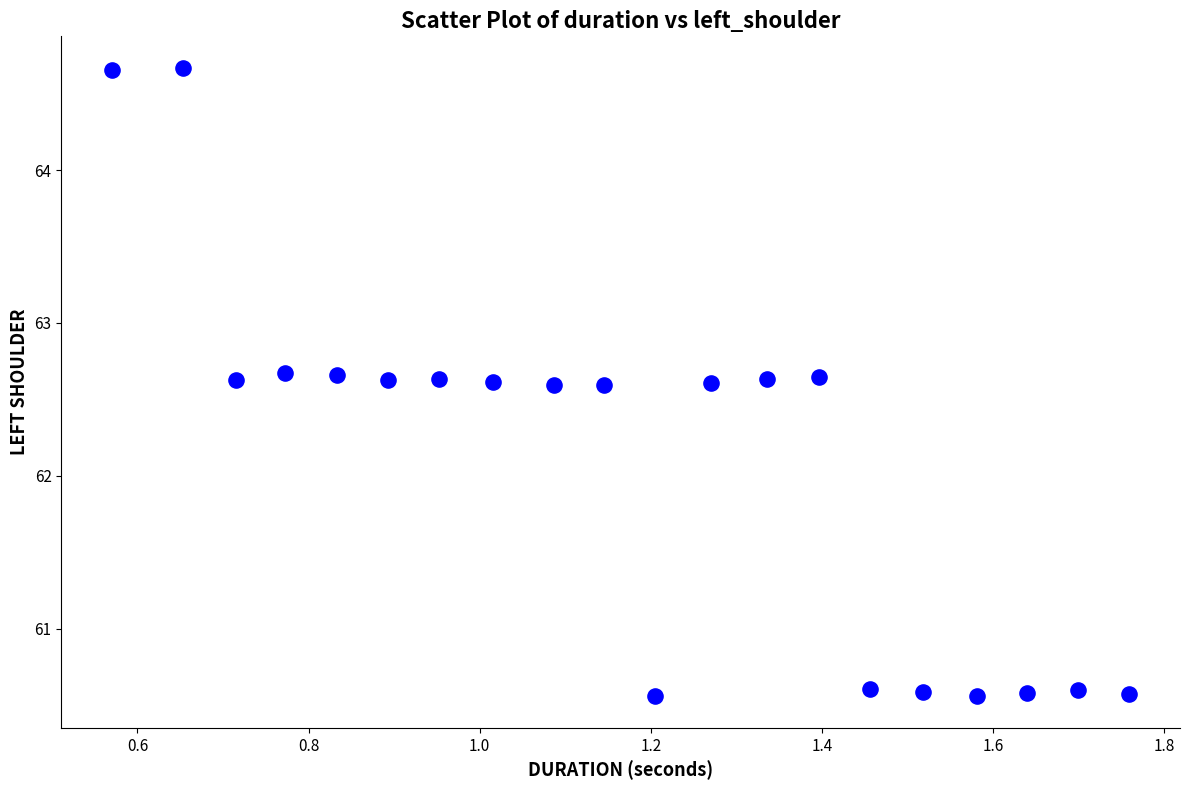

What is the range of Y values (max minus min)?

4.1